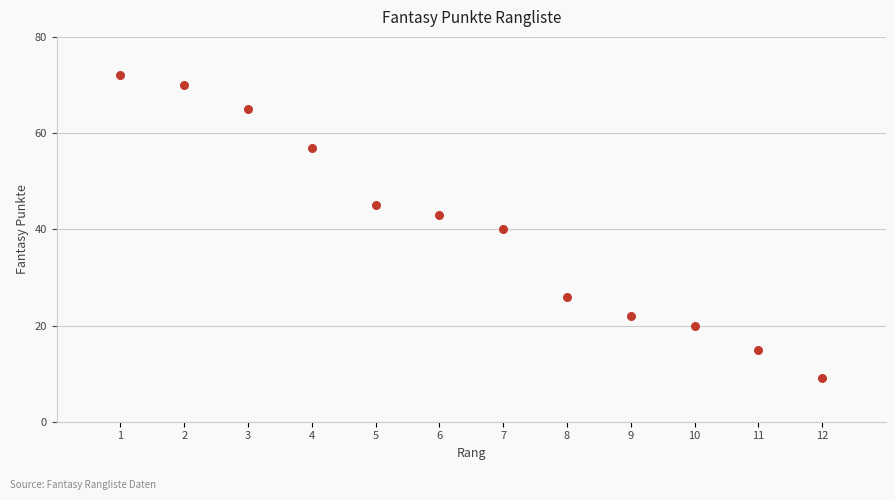

What is the average Y value?

40